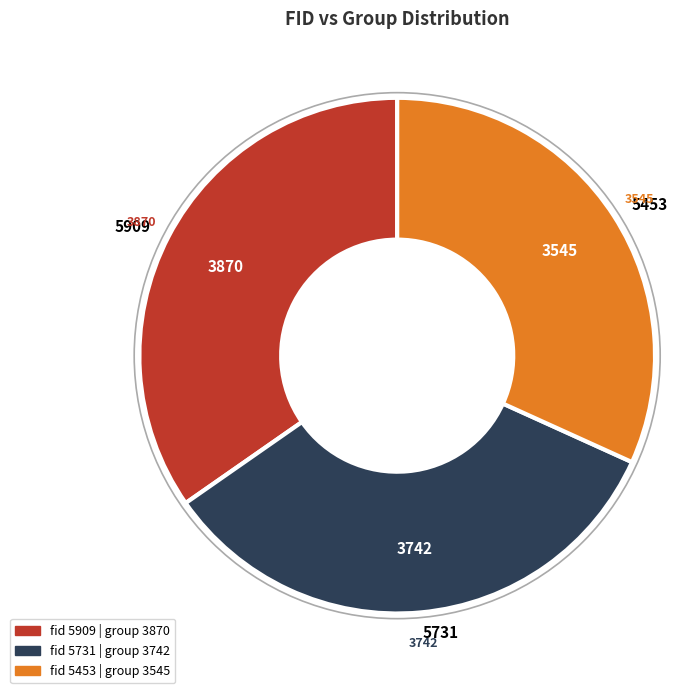

Approximately how many times larger is the value at 5731 compared to 5453?

1.1